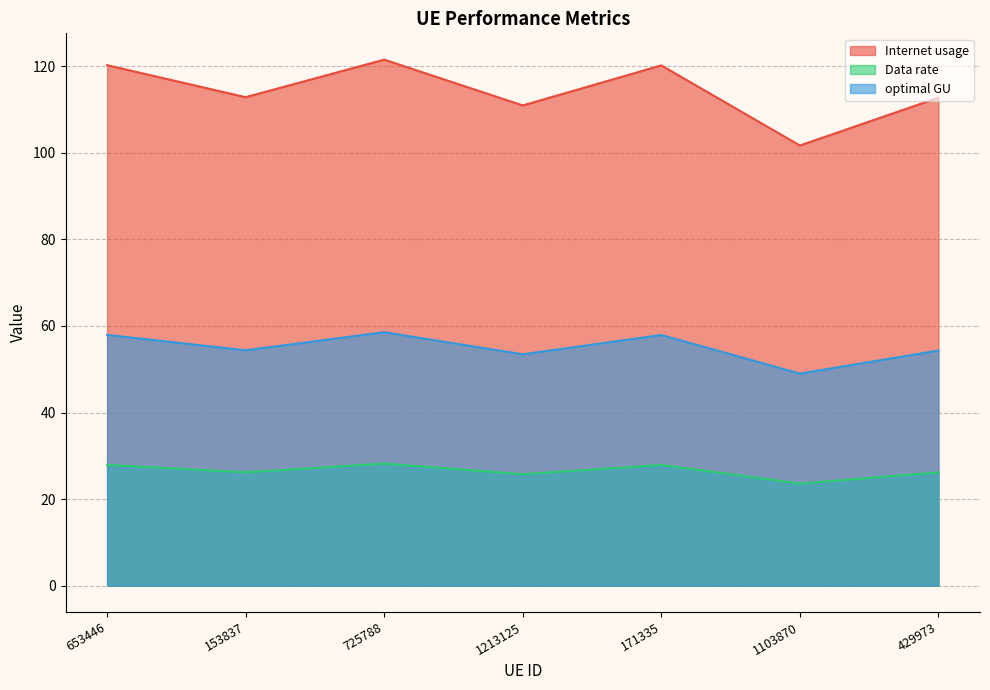

Which series has the largest range (max minus min)?

Internet usage